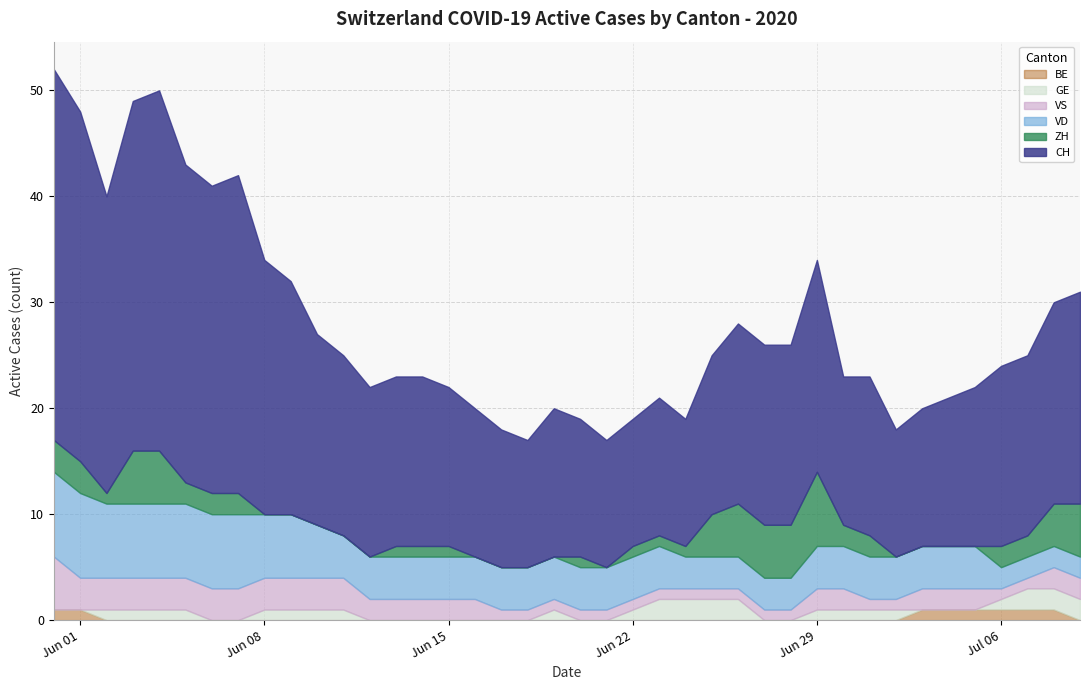

Which series changed the most between 2020-06-01 and 2020-07-06?

CH